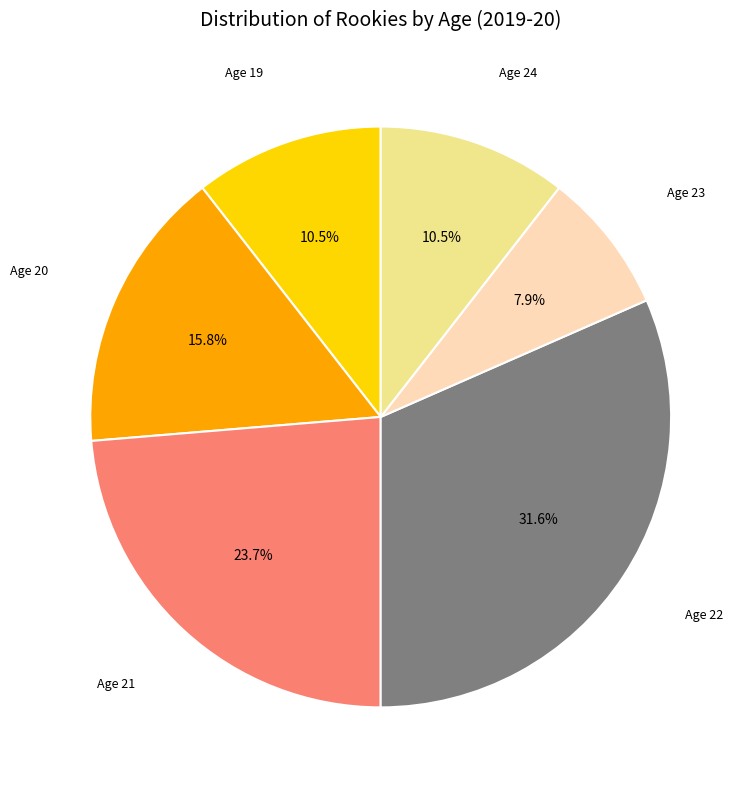

Do Age 21 and Age 24 together represent more than half of the pie?

No